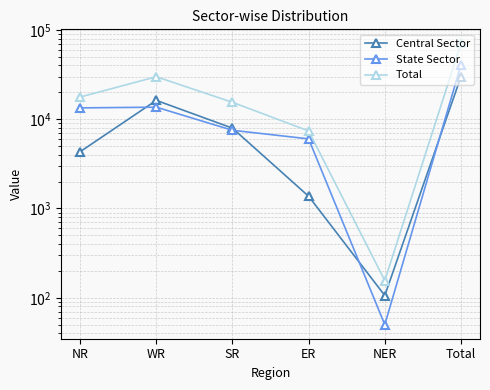

Count the number of categories in the chart.

6